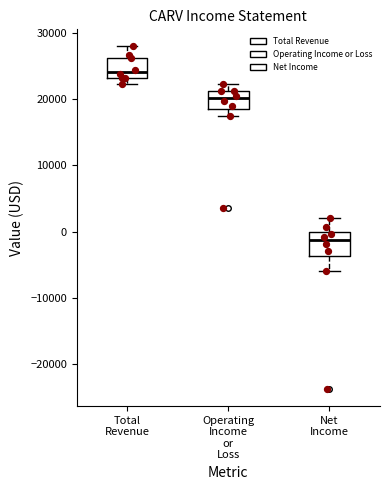

Reading left to right, read every box against the y-axis: the position of its median line, the range the box covers, and the ends of its whiskers. The values are not printed on the chart, so give them approximately, as read against the axis.

Total Revenue: median 24000, box 23000 to 26000, whiskers 22000 to 28000
Operating Income or Loss: median 20000, box 19000 to 21000, whiskers 17000 to 22000
Net Income: median -1000, box -4000 to 0, whiskers -6000 to 2000